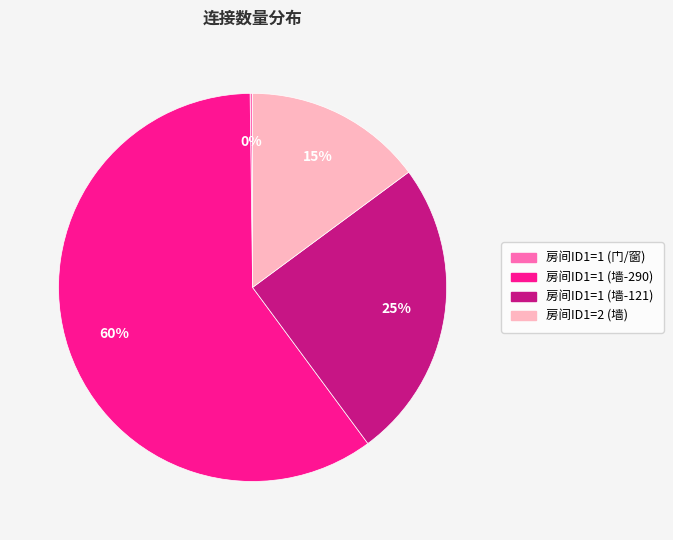

Which slice is the largest?

房间ID1=1 (墙-290)